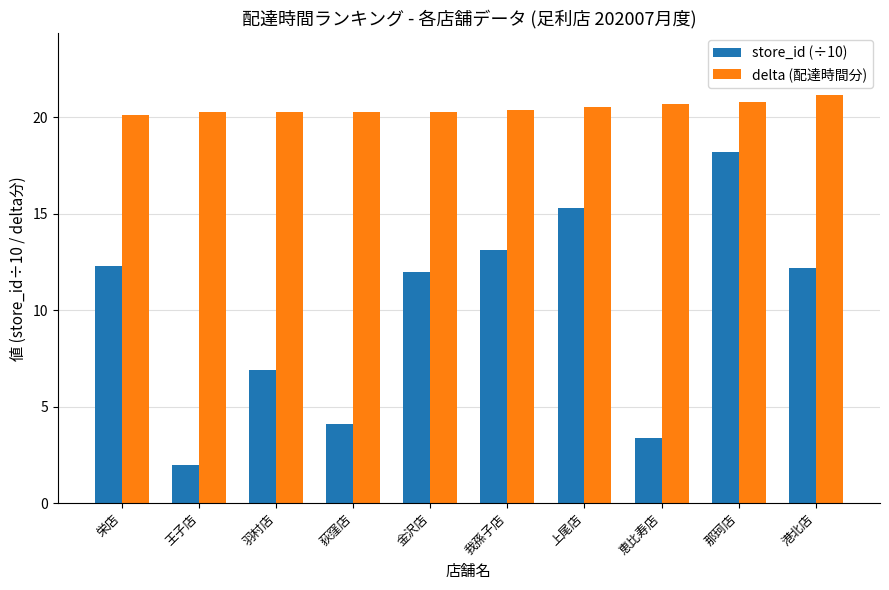

Which category has the lowest value in the store_id (÷10) series?

王子店